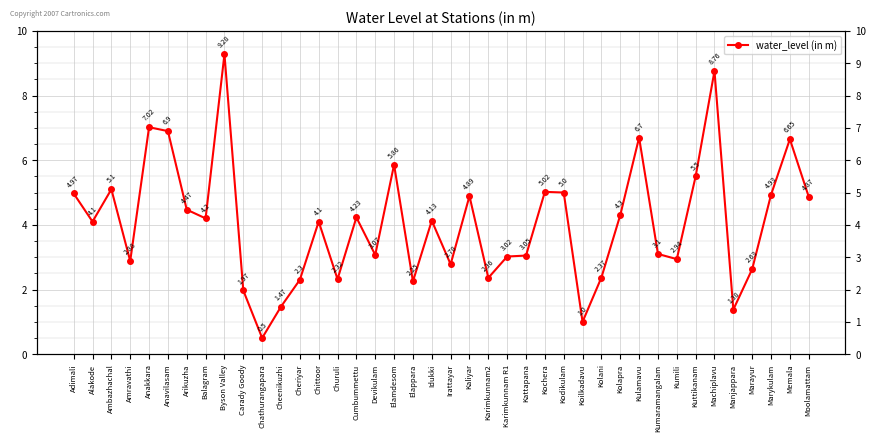

What is the difference between the second highest and second lowest values?

7.8